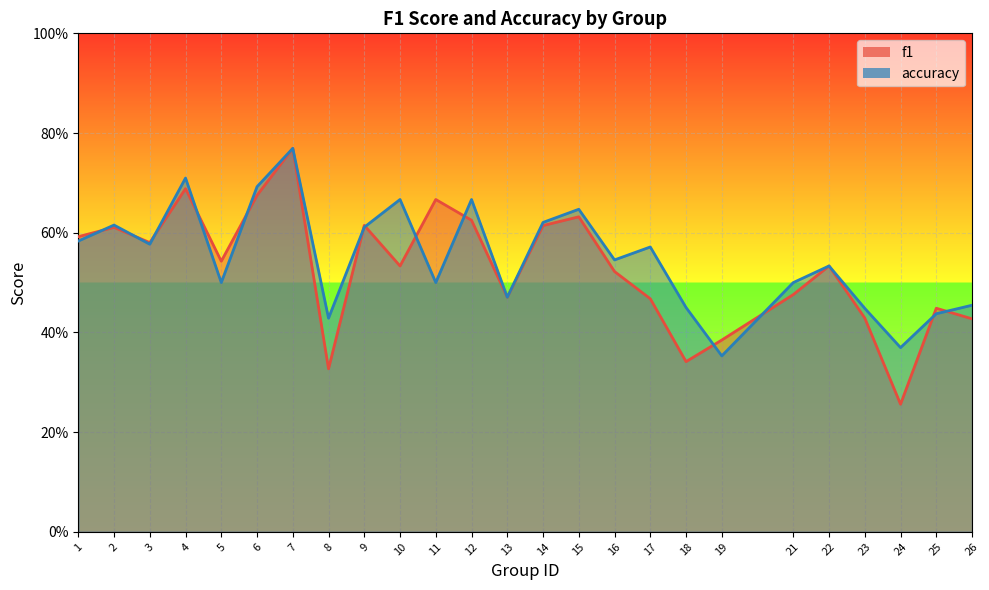

What is the sum of the f1 values at 13 and 9?

1.1